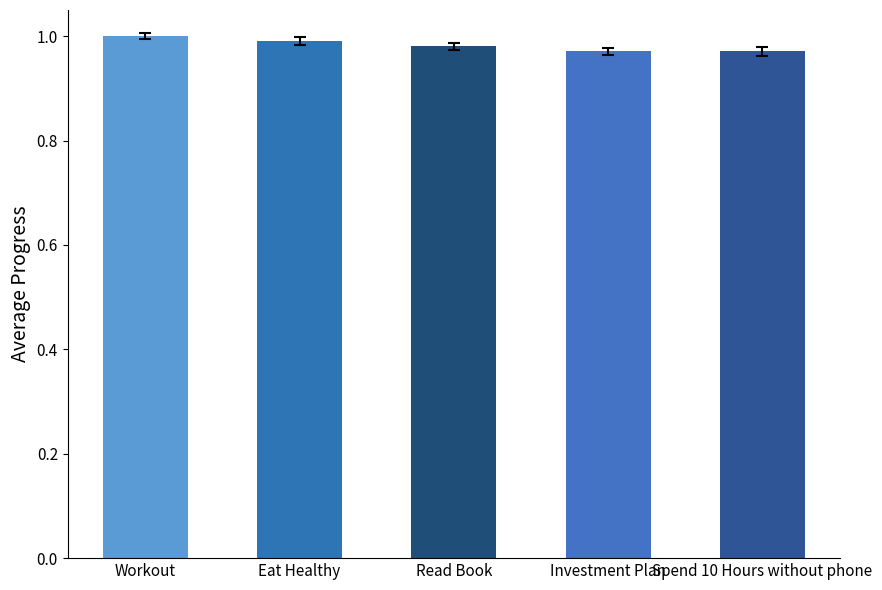

What is the label of the 4th bar from the left?

Investment Plan